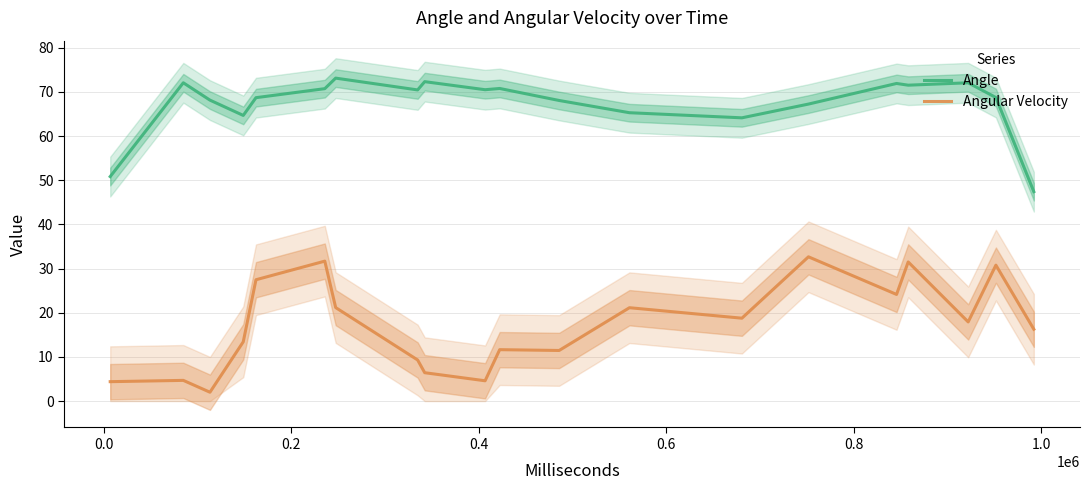

What is the difference between the maximum and minimum values in the Angular Velocity series?

30.7